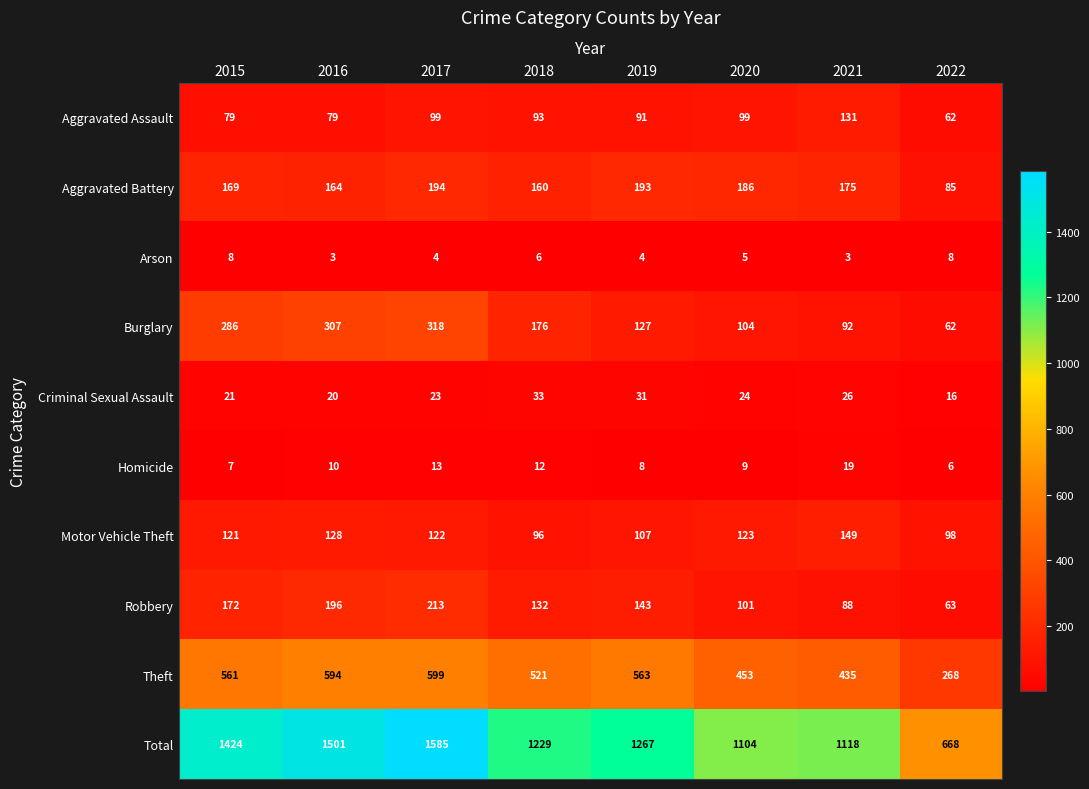

At how many categories does at least one series exceed 519?

8